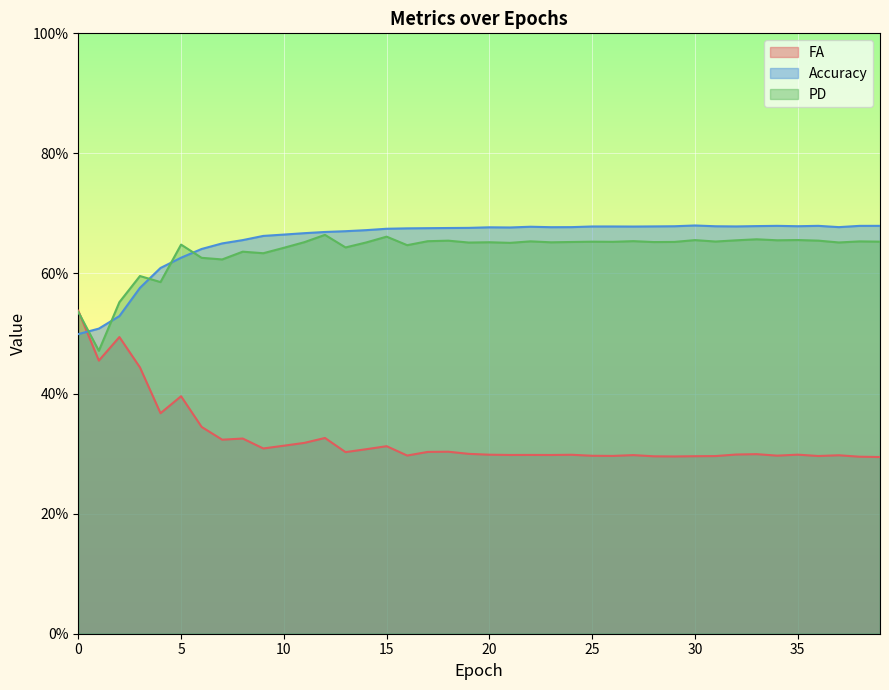

True or false: PD has more than 1 interior local peaks.

True